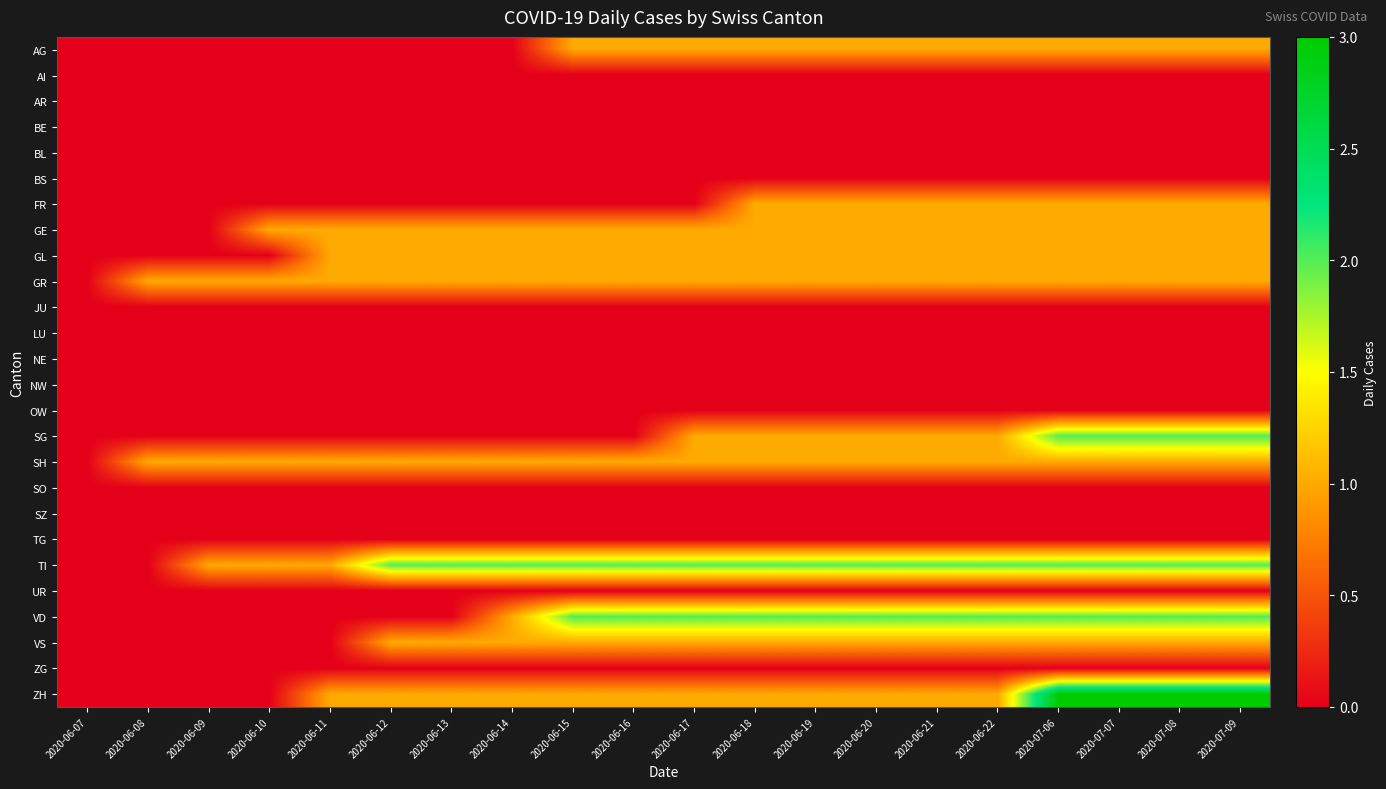

What is the total value across all series at 2020-06-14?

9